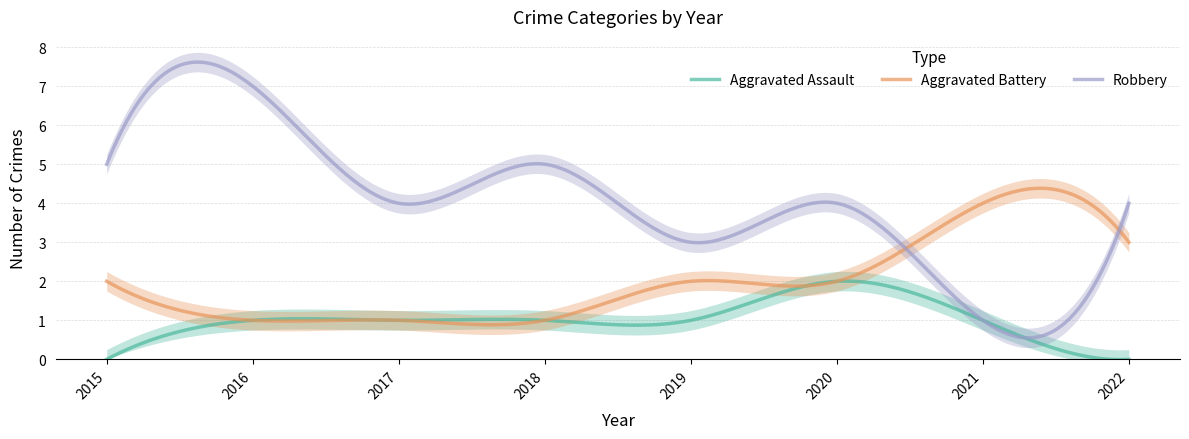

How many series are shown in this chart?

3